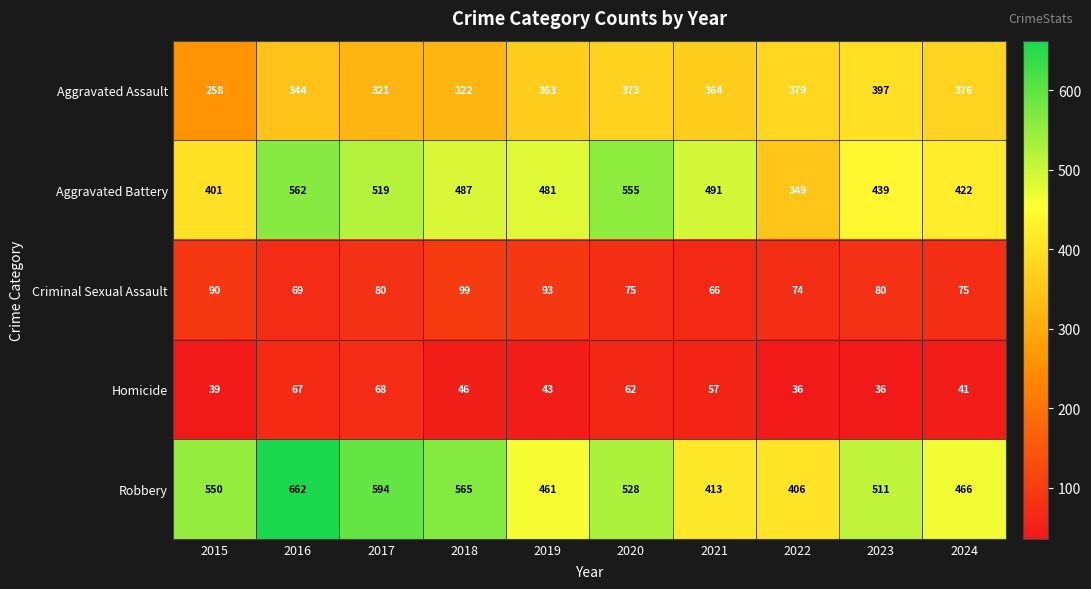

At which label does Criminal Sexual Assault first exceed 80?

2015